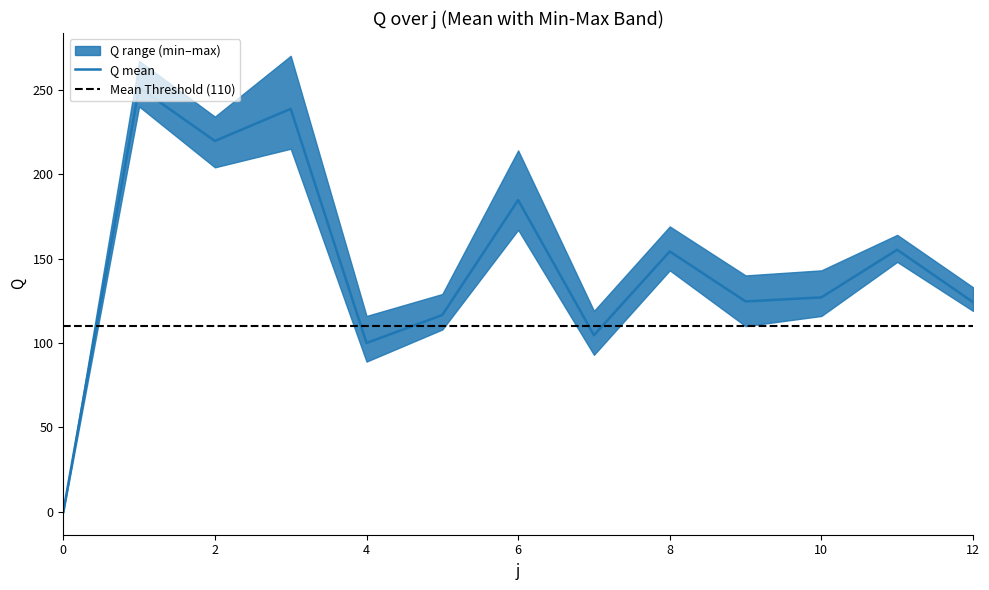

True or false: Q_max and Q_min intersect in this chart.

False